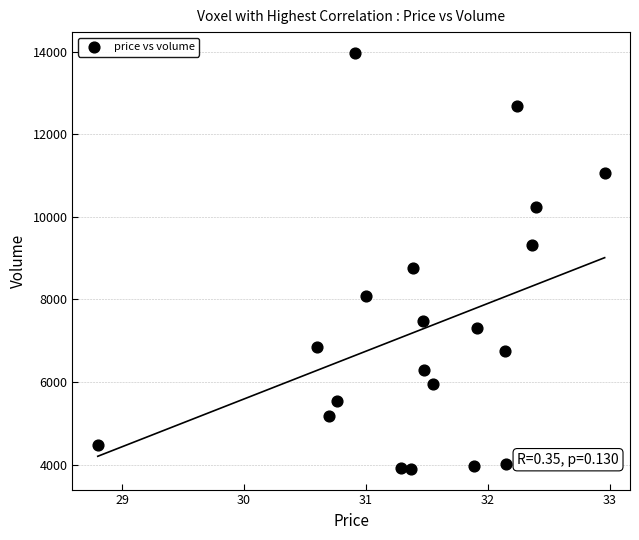

What Y value in the scatter plot is closest to 8936?

8765